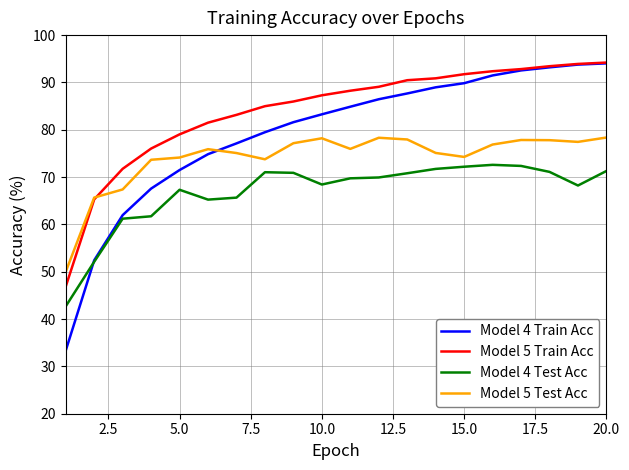

What is the greatest value displayed?

94.2